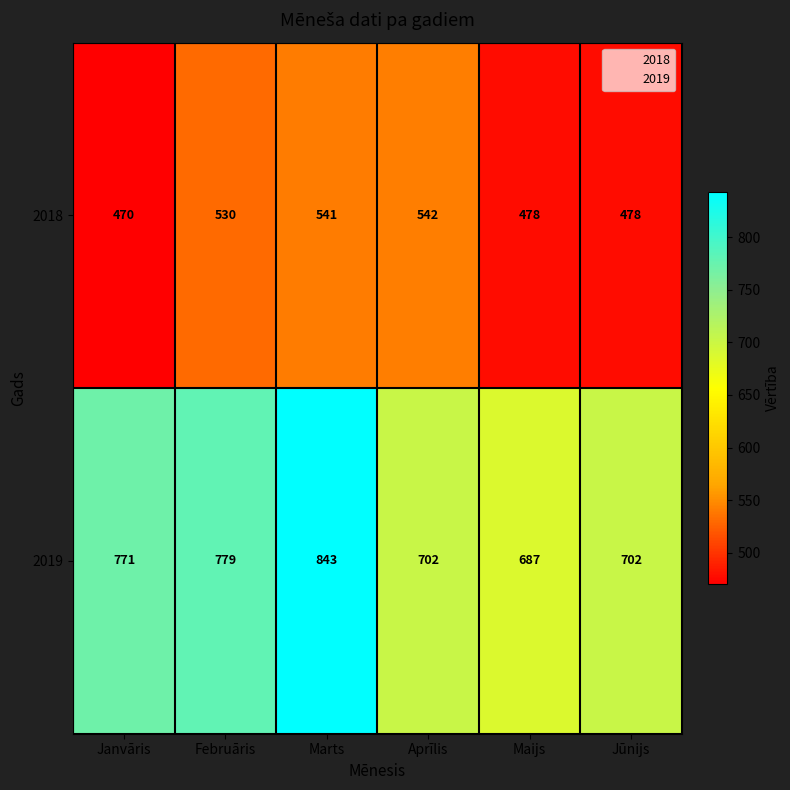

What is the smallest value displayed?

470